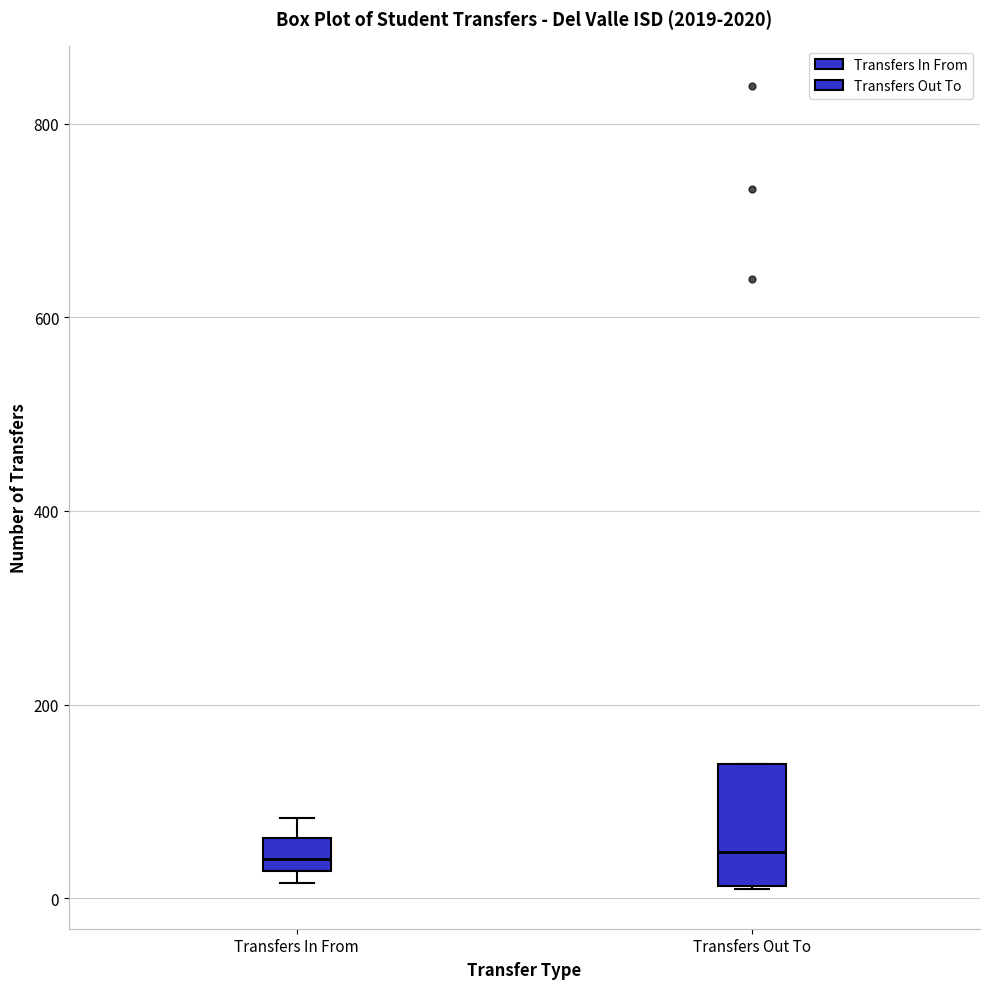

Reading left to right, transcribe this box plot: for each box, give where its median line is, the range the box spans, and where its two whiskers end, as read against the y-axis. The values are not printed on the chart, so give them approximately, as read against the axis.

Transfers In From: median 40, box 20 to 60, whiskers 20 (just below the box's lower edge) to 80
Transfers Out To: median 40, box 20 to 140, whiskers 20 to 140